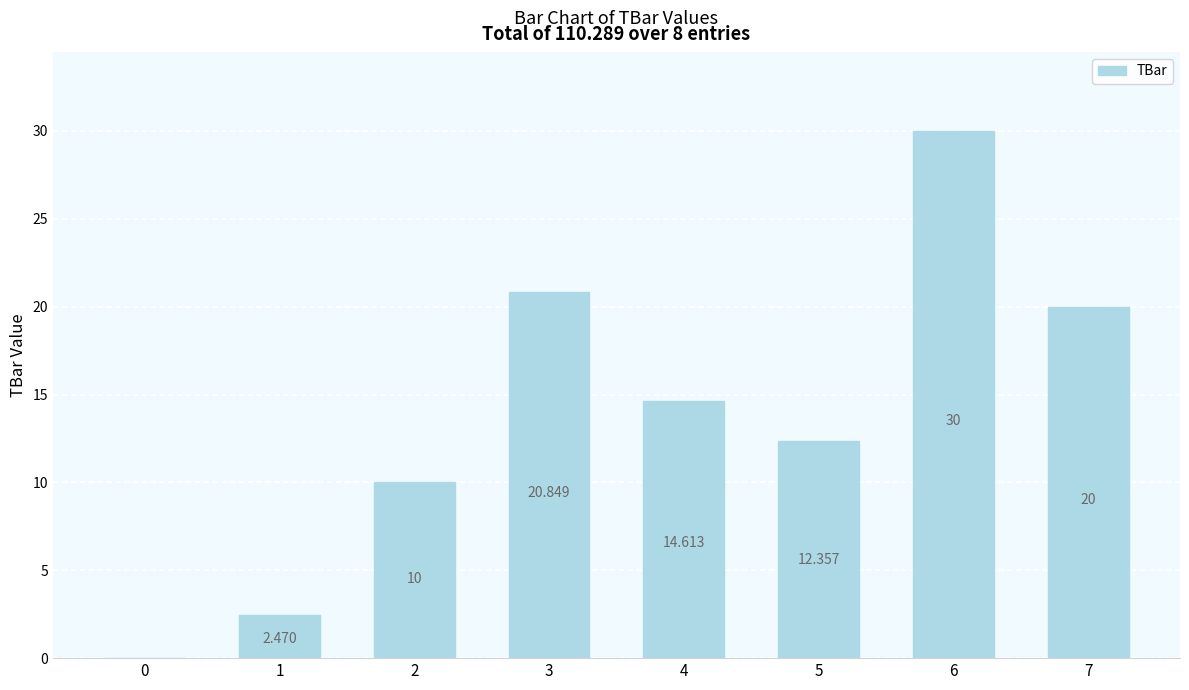

Count the number of categories in the chart.

8